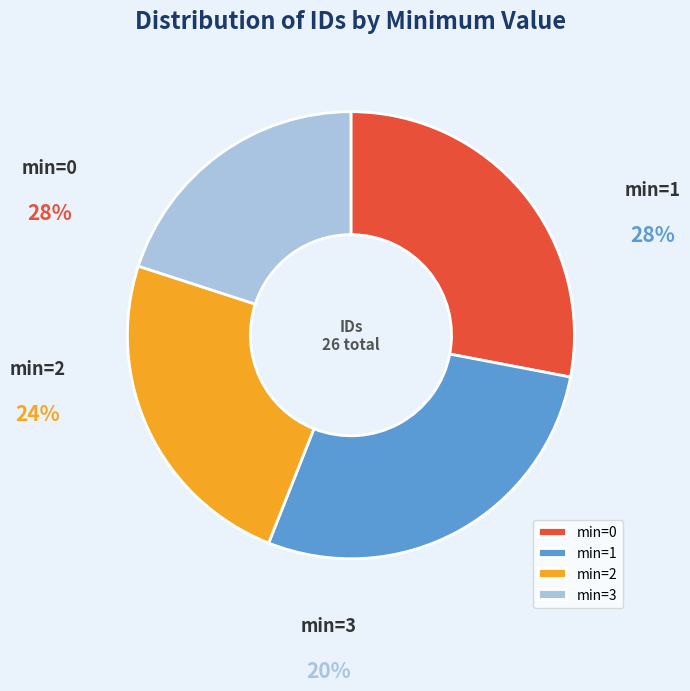

Rank the categories by value from highest to lowest.

min=0, min=1, min=2, min=3